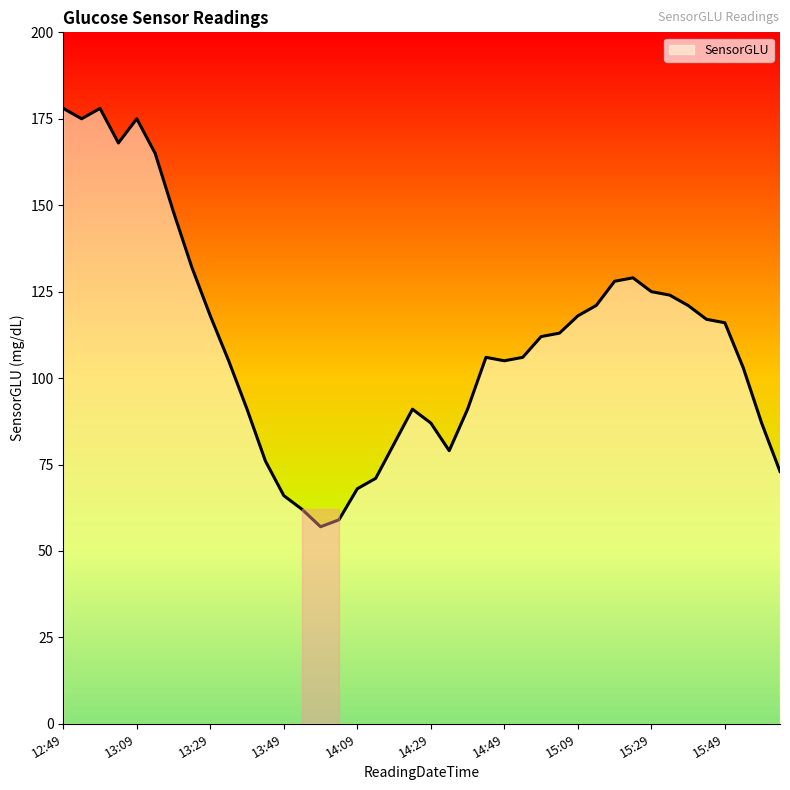

Reading left to right, transcribe all the data shown in this chart.

178	175	178	168	175	165	148	132	118	105	91	76	66	62	57	59	68	71	81	91	87	79	91	106	105	106	112	113	118	121	128	129	125	124	121	117	116	103	87	73